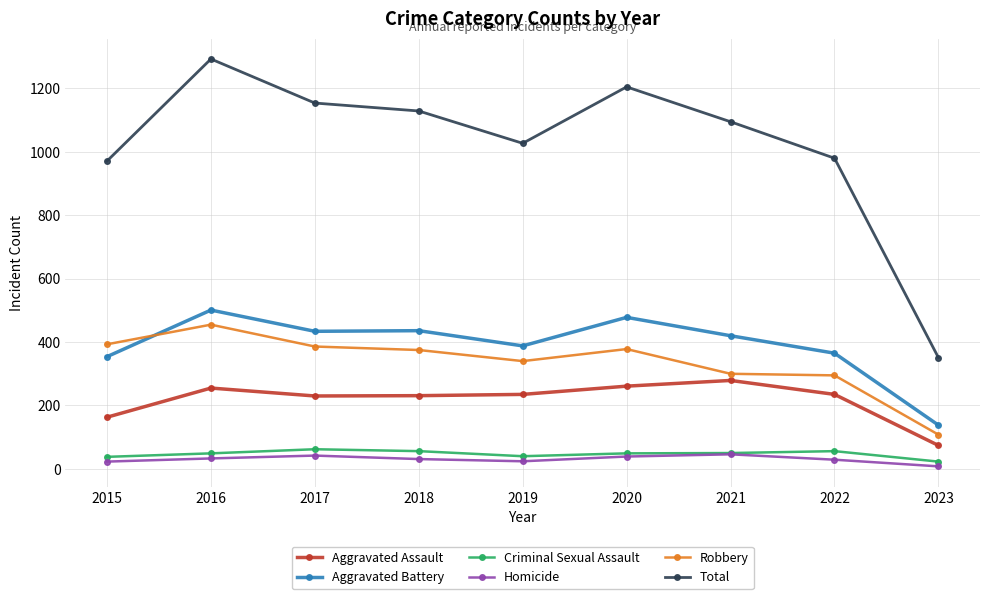

Rank the series at 2022 from lowest to highest value.

Homicide, Criminal Sexual Assault, Aggravated Assault, Robbery, Aggravated Battery, Total